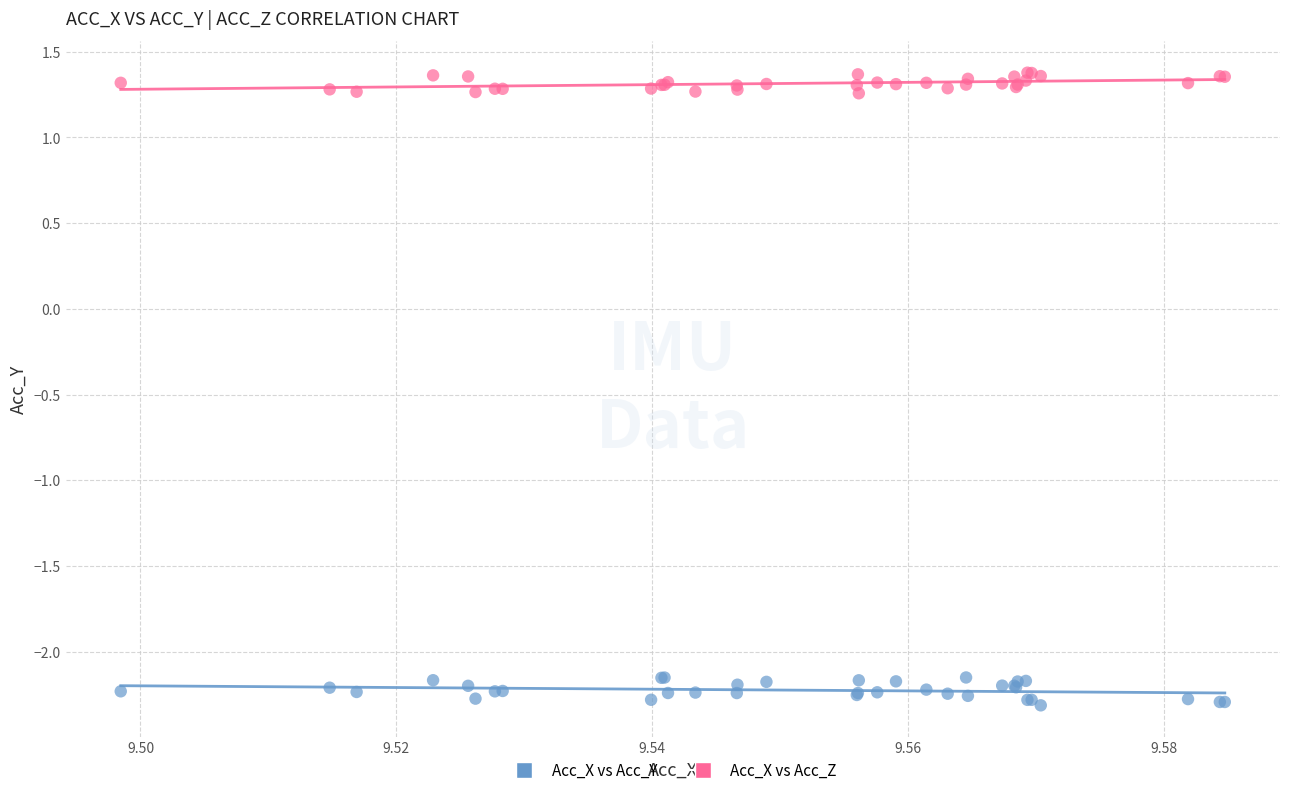

What are all the series names shown in the legend?

Acc_X vs Acc_Y, Acc_X vs Acc_Z